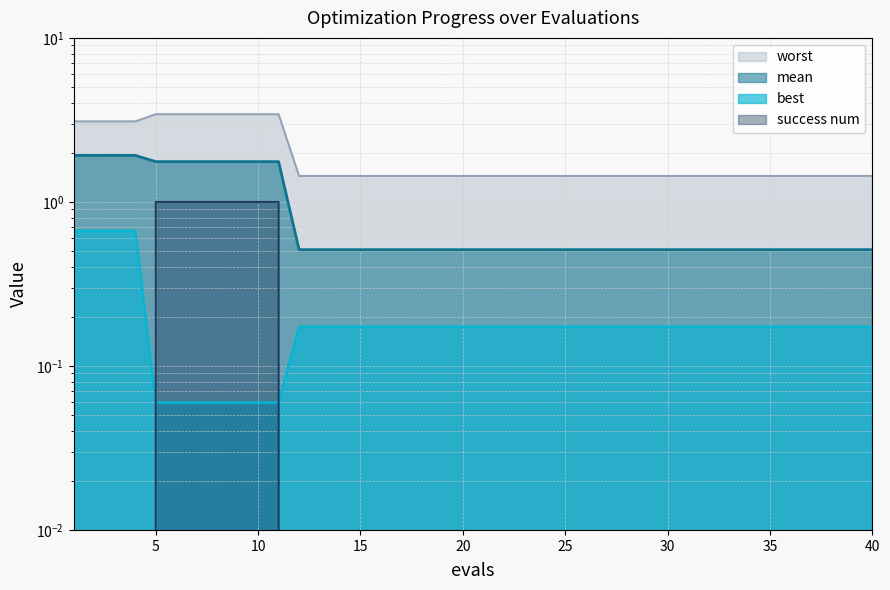

Between 37 and 31, which is larger?

37